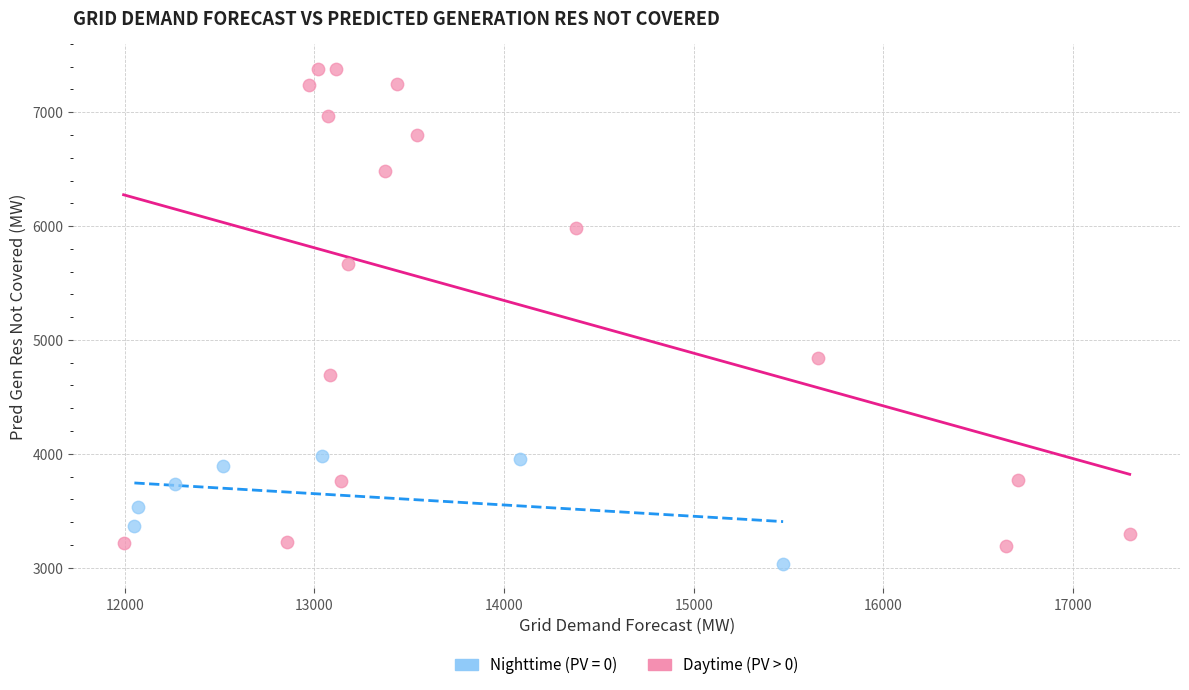

Which series has the widest spread of Y values?

Daytime (PV > 0)